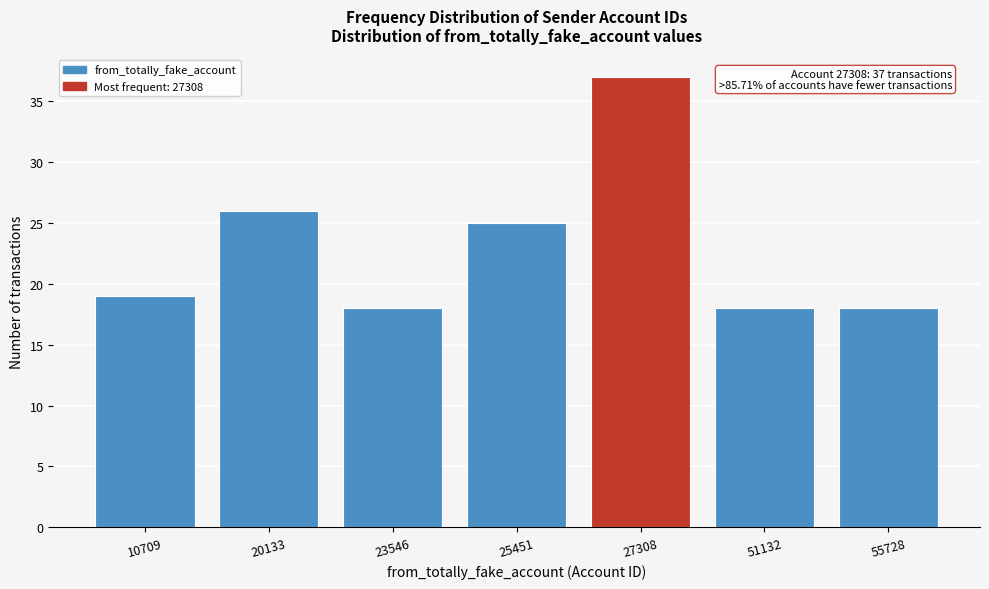

Reading left to right, transcribe all the data shown in this chart.

19	26	18	25	37	18	18